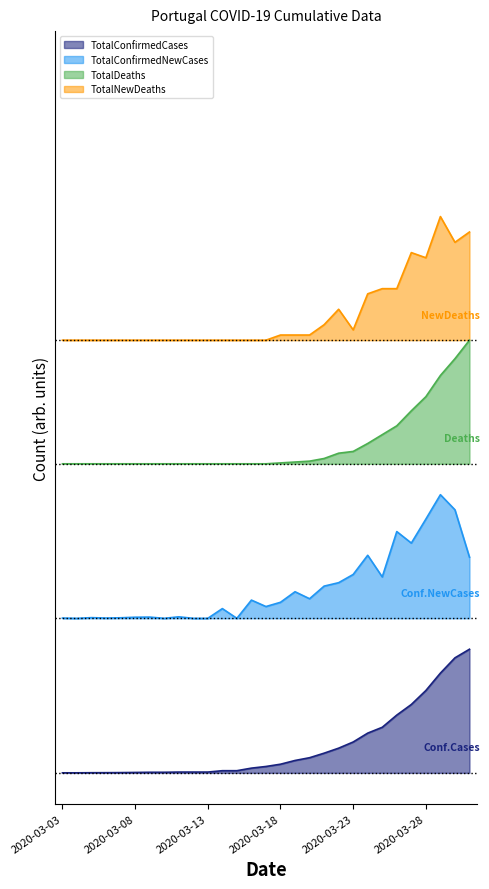

What is the minimum value shown in the chart?

0.4